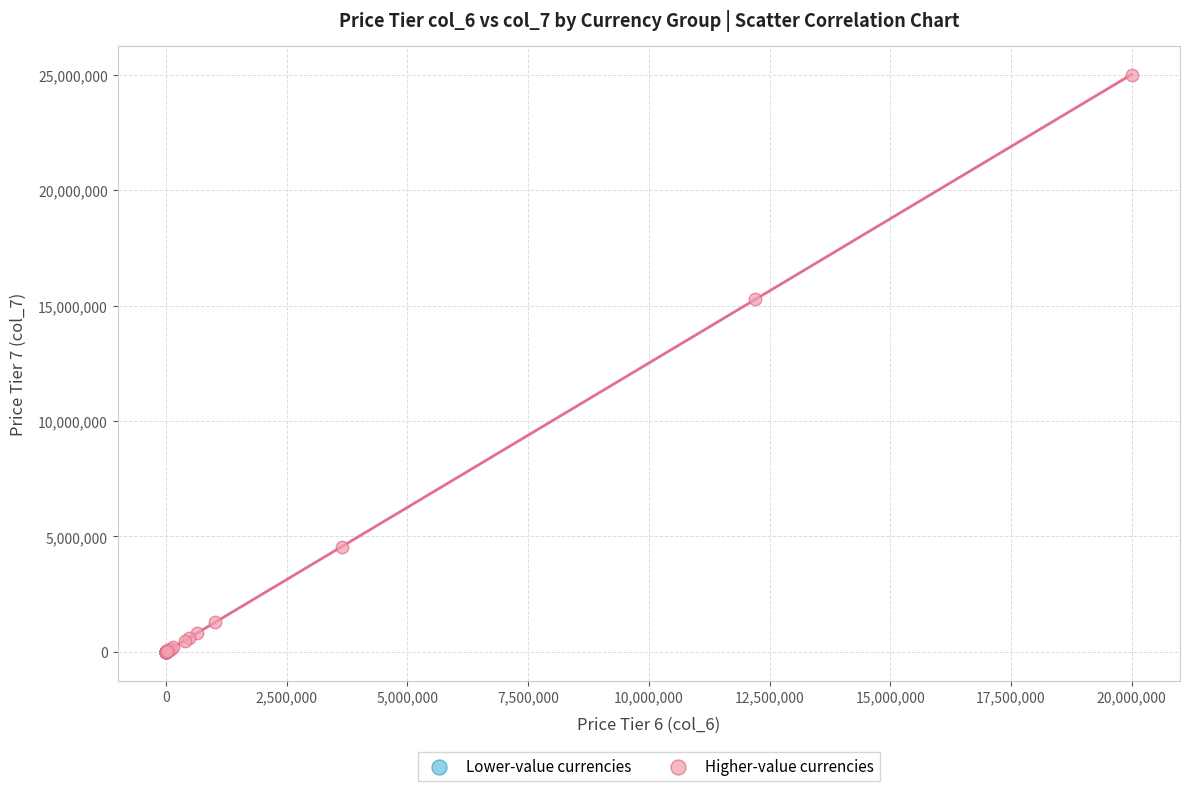

Which series has the largest Y range (max minus min)?

Higher-value currencies